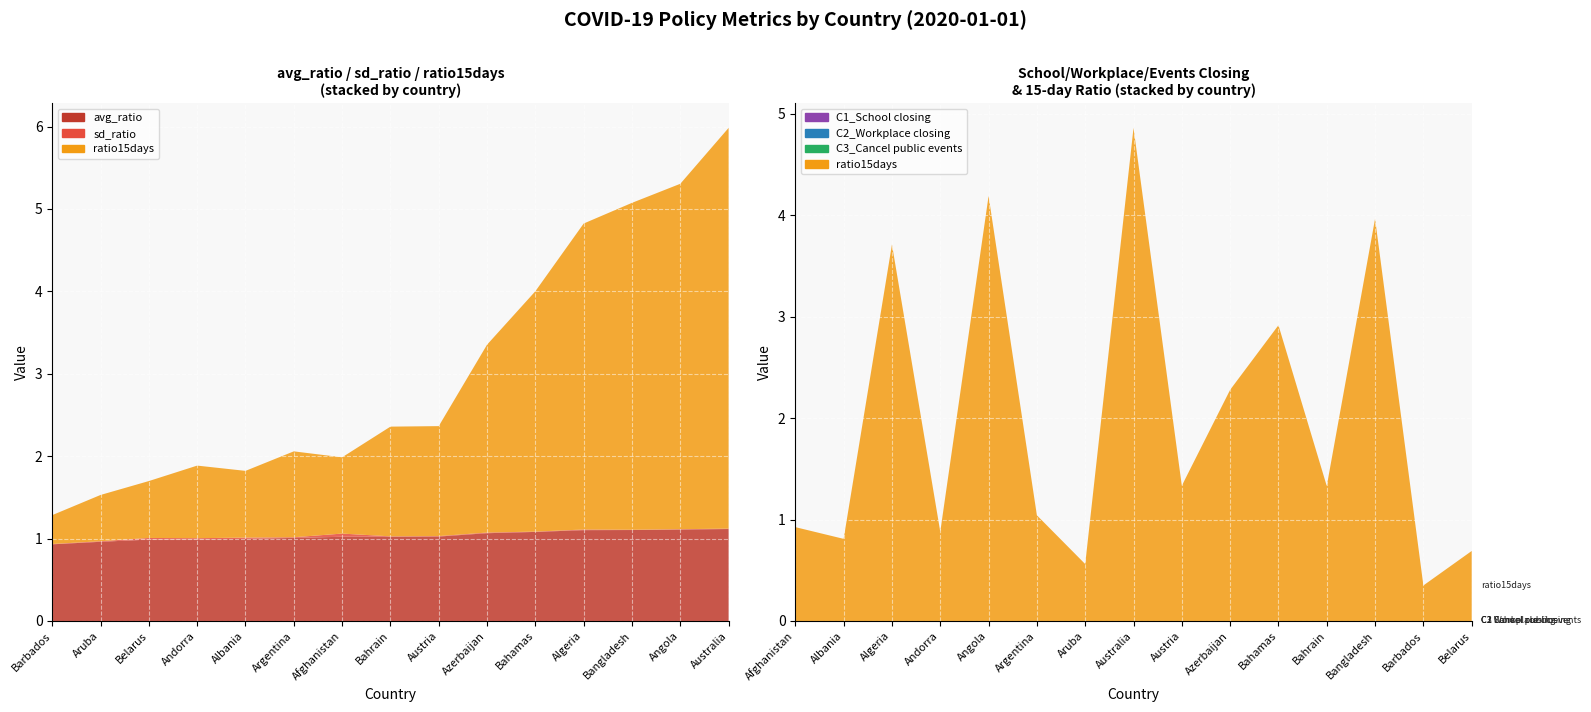

Reading right to left, transcribe all the data shown in this chart.

avg_ratio: Belarus=1.0	Barbados=0.9	Bangladesh=1.1	Bahrain=1.0	Bahamas=1.1	Azerbaijan=1.1	Austria=1.0	Australia=1.1	Aruba=1.0	Argentina=1.0	Angola=1.1	Andorra=1.0	Algeria=1.1	Albania=1.0	Afghanistan=1.0
sd_ratio: Belarus=0.0	Barbados=0.0	Bangladesh=0.0	Bahrain=0.0	Bahamas=0.0	Azerbaijan=0.0	Austria=0.0	Australia=0.0	Aruba=0.0	Argentina=0.0	Angola=0.0	Andorra=0.0	Algeria=0.0	Albania=0.0	Afghanistan=0.0
ratio15days: Belarus=0.7	Barbados=0.4	Bangladesh=4.0	Bahrain=1.3	Bahamas=2.9	Azerbaijan=2.3	Austria=1.3	Australia=4.9	Aruba=0.6	Argentina=1.0	Angola=4.2	Andorra=0.9	Algeria=3.7	Albania=0.8	Afghanistan=0.9
C1_School closing: Belarus=0.0	Barbados=0.0	Bangladesh=0.0	Bahrain=0.0	Bahamas=0.0	Azerbaijan=0.0	Austria=0.0	Australia=0.0	Aruba=0.0	Argentina=0.0	Angola=0.0	Andorra=0.0	Algeria=0.0	Albania=0.0	Afghanistan=0.0
C2_Workplace closing: Belarus=0.0	Barbados=0.0	Bangladesh=0.0	Bahrain=0.0	Bahamas=0.0	Azerbaijan=0.0	Austria=0.0	Australia=0.0	Aruba=0.0	Argentina=0.0	Angola=0.0	Andorra=0.0	Algeria=0.0	Albania=0.0	Afghanistan=0.0
C3_Cancel public events: Belarus=0.0	Barbados=0.0	Bangladesh=0.0	Bahrain=0.0	Bahamas=0.0	Azerbaijan=0.0	Austria=0.0	Australia=0.0	Aruba=0.0	Argentina=0.0	Angola=0.0	Andorra=0.0	Algeria=0.0	Albania=0.0	Afghanistan=0.0